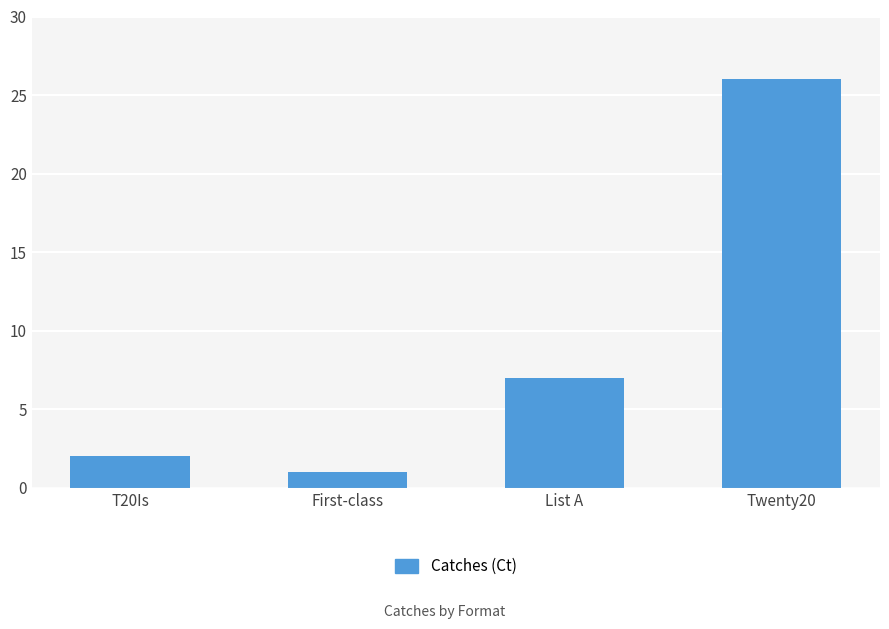

What is the change in value from T20Is to First-class?

-1